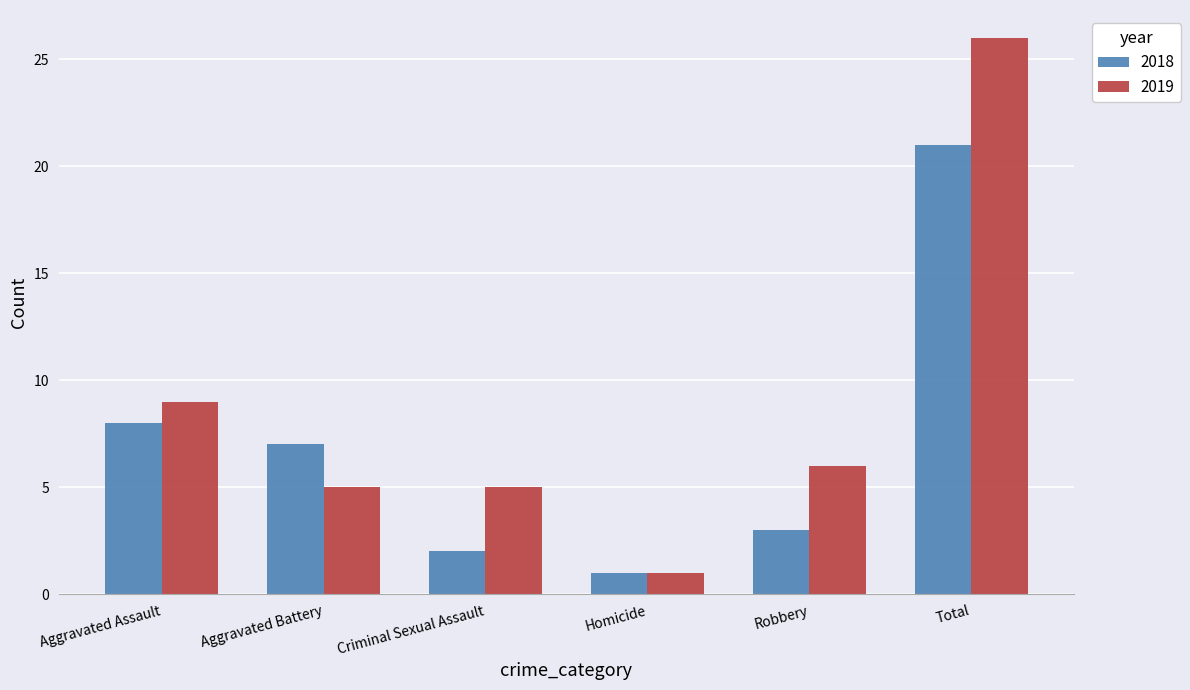

How many groups of bars are there?

6